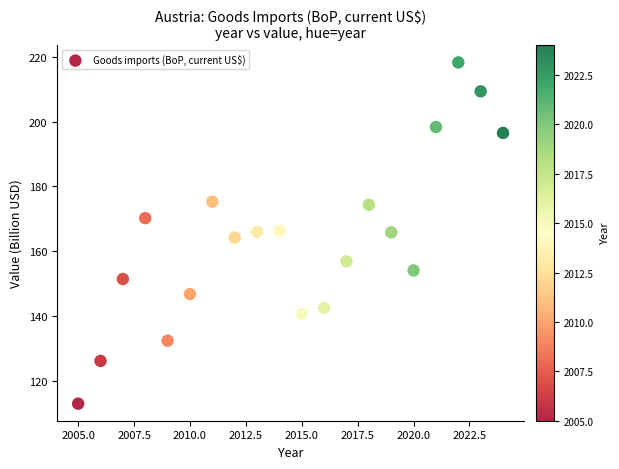

What is the range of Y values (max minus min)?

105.1